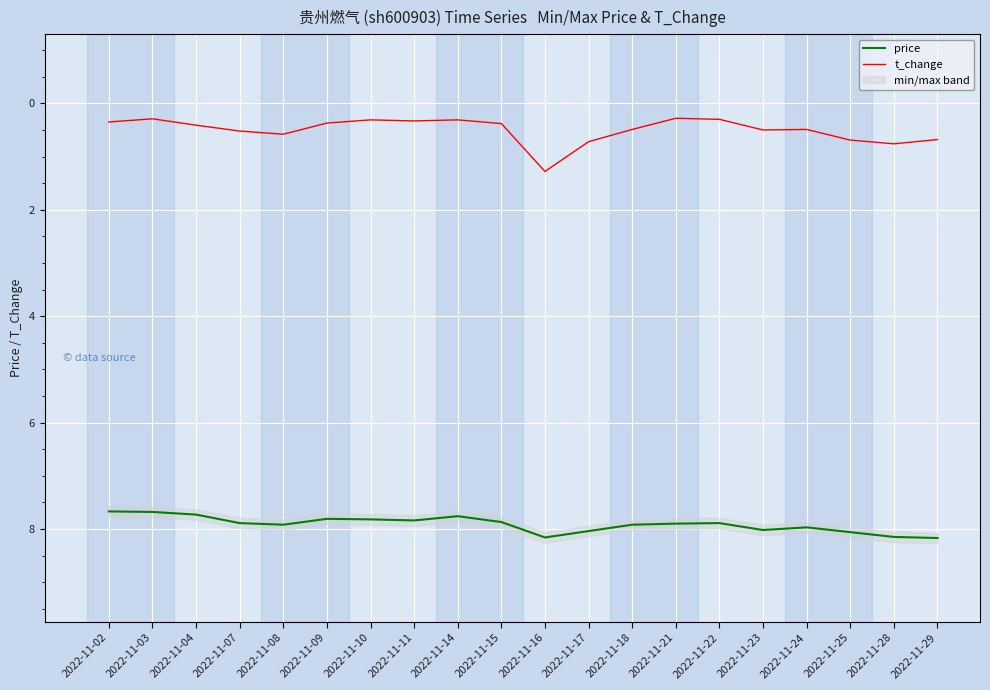

In price, how many points are higher than both neighbors (excluding endpoints)?

4